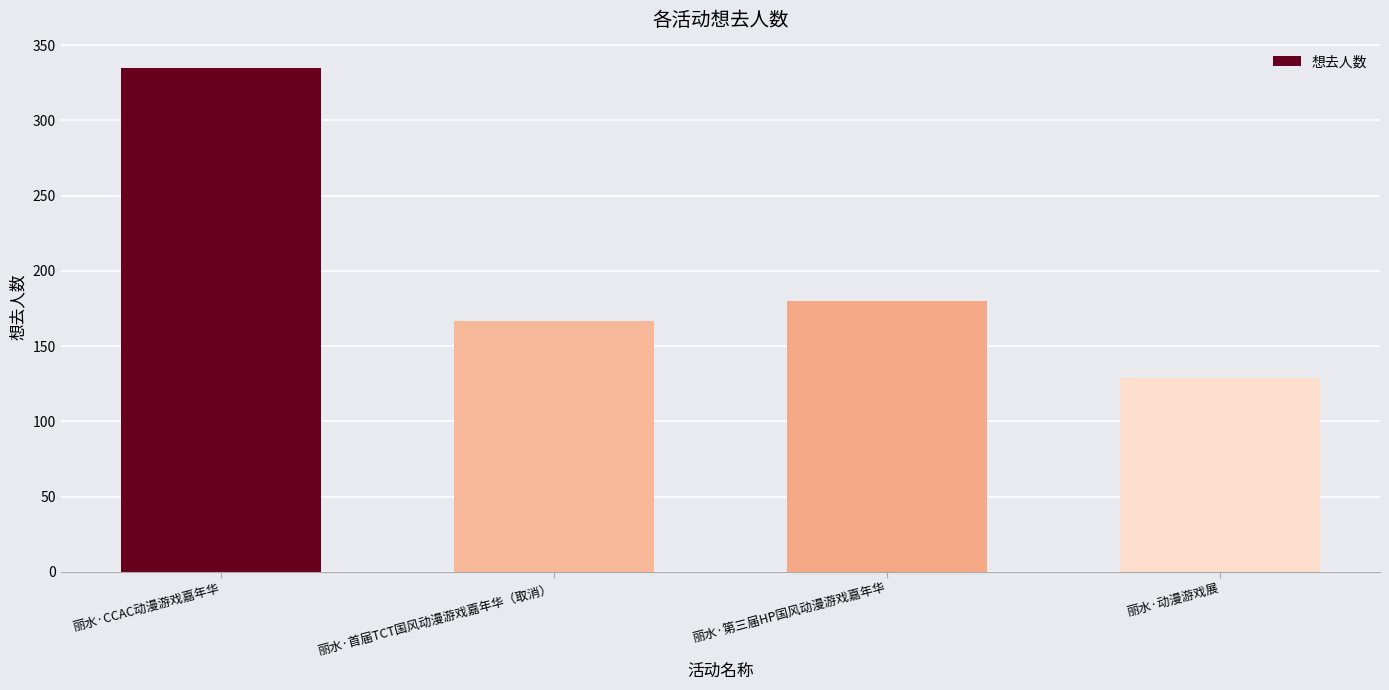

Which category has the lowest value across all series?

丽水·动漫游戏展